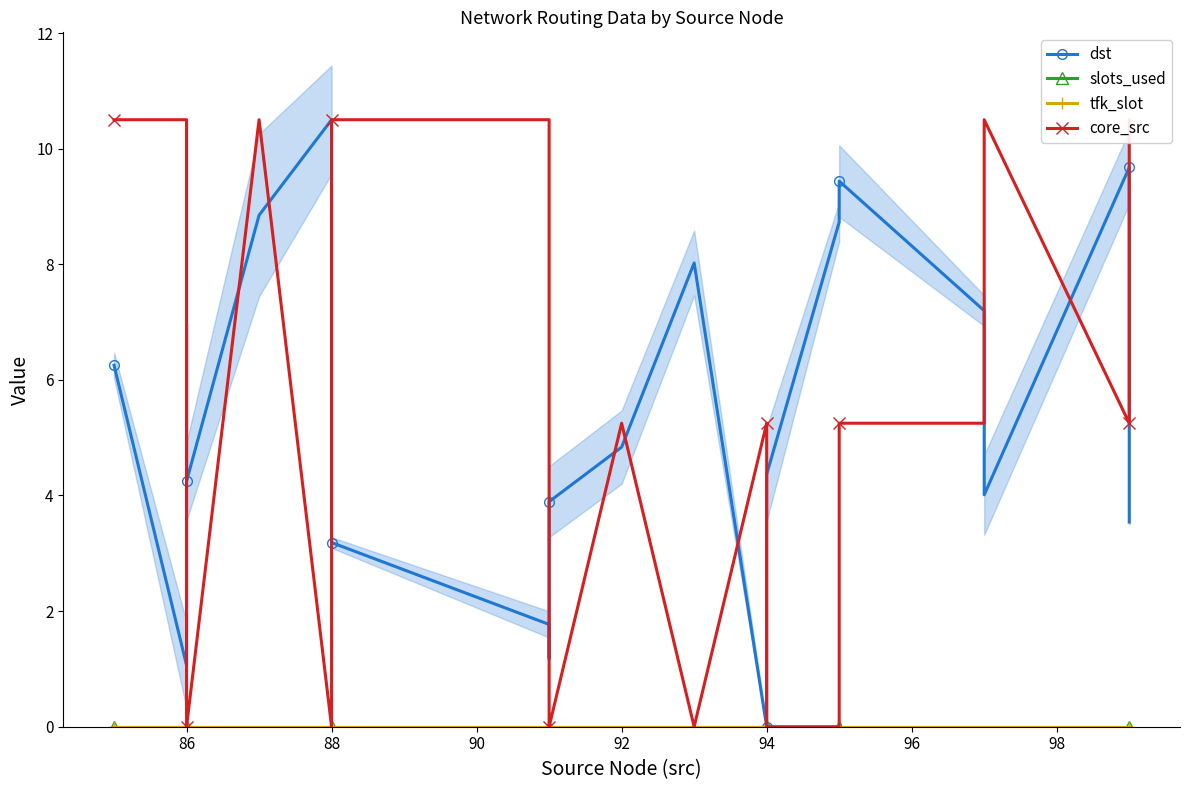

How many values in the core_src series exceed 5?

14